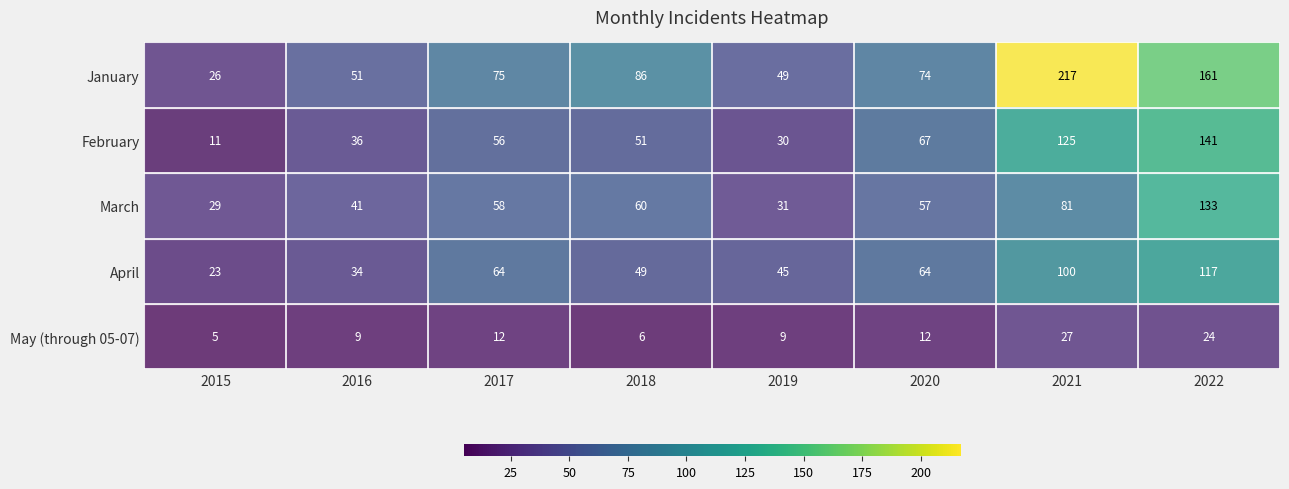

What is the total value across all series at 2018?

252